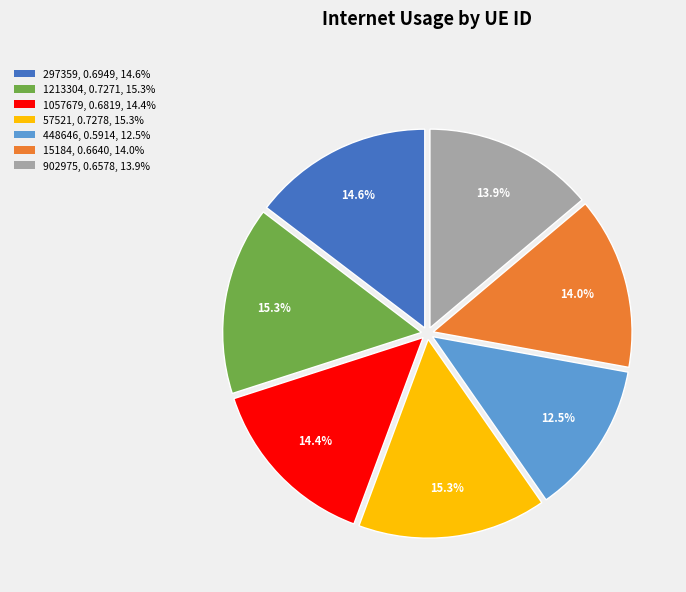

How much of the chart is everything except 15184?

86.0%